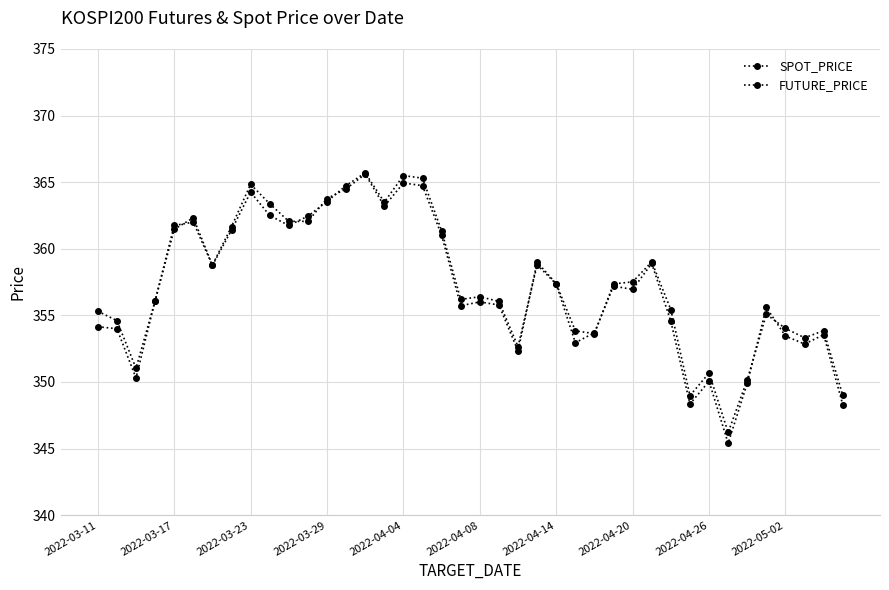

Is this an area chart (filled region under the line)?

No